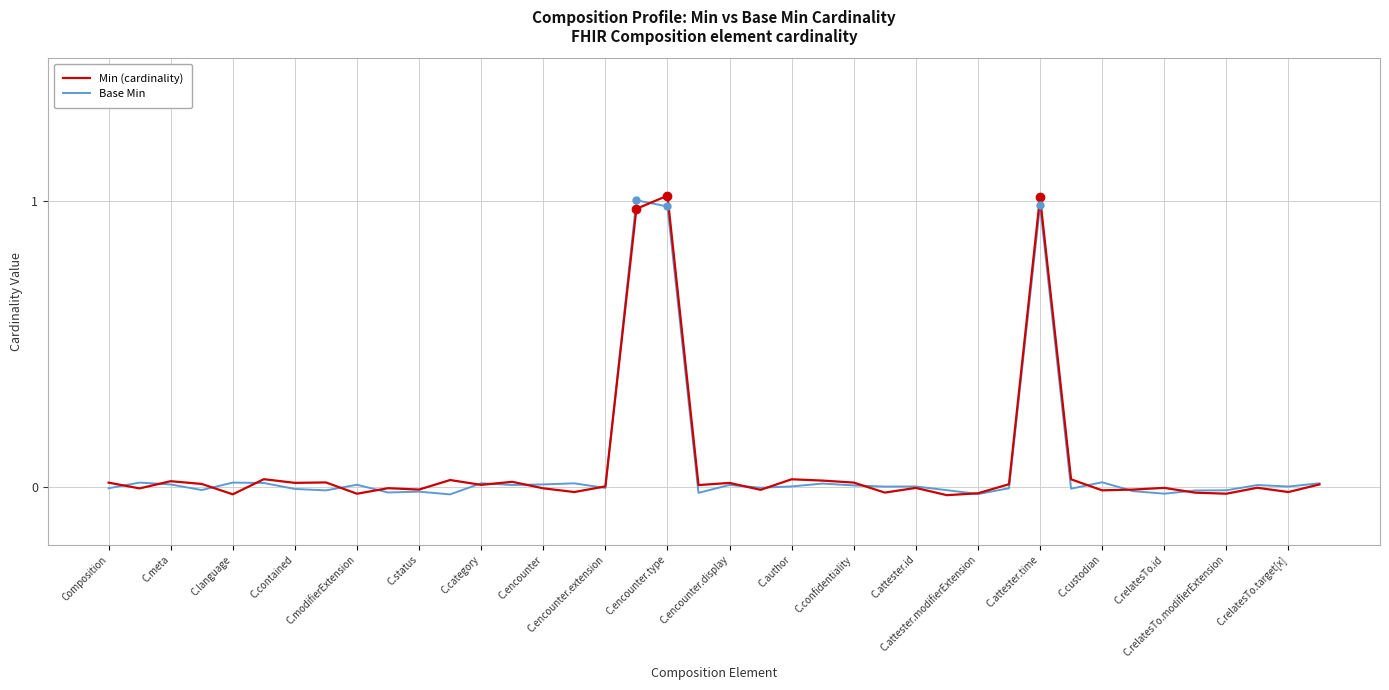

How many lines are shown in the chart?

2